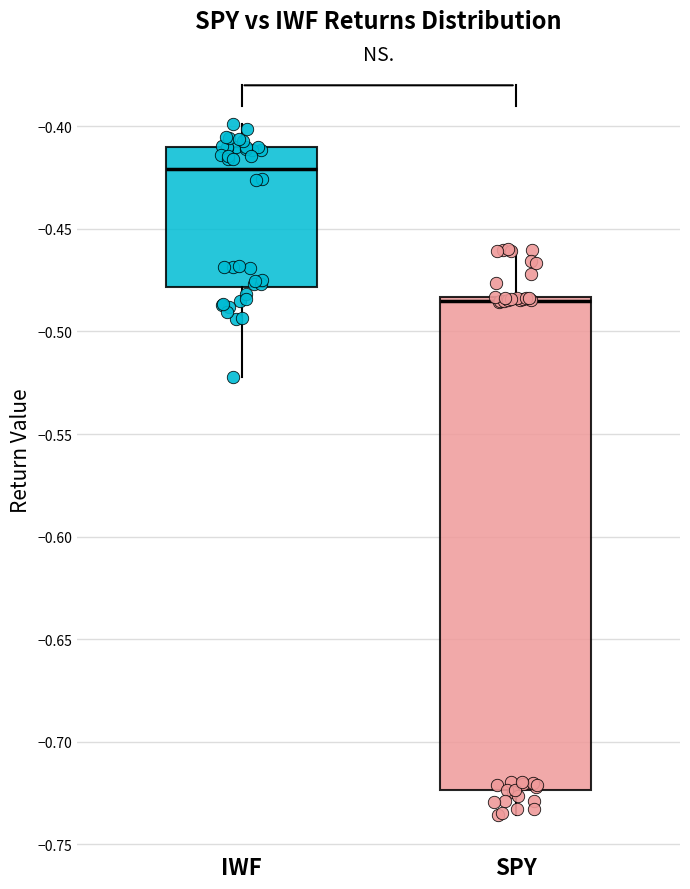

Reading left to right, read every box against the y-axis: the position of its median line, the range the box covers, and the ends of its whiskers. The values are not printed on the chart, so give them approximately, as read against the axis.

IWF: median -0.420, box -0.480 to -0.410, whiskers -0.520 to -0.400
SPY: median -0.485 (just below the box's upper edge), box -0.725 to -0.485, whiskers -0.735 to -0.460